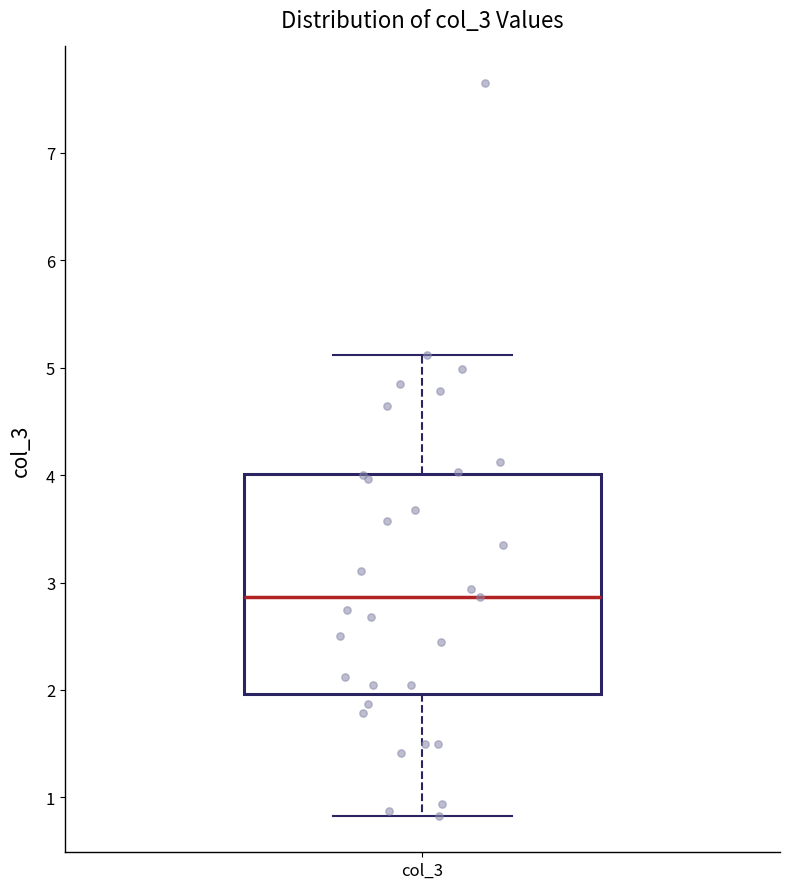

Read this box plot against the y-axis: the position of the median line, the range covered by the box, and the ends of both whiskers. The values are not printed on the chart, so give them approximately, as read against the axis.

median 2.9, box 2.0 to 4.0, whiskers 0.8 to 5.1